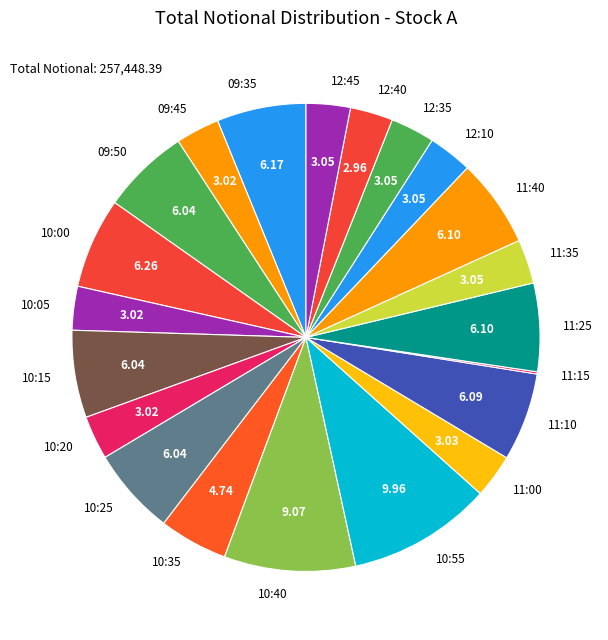

Is the sum of 10:15 and 11:35 greater than half?

No